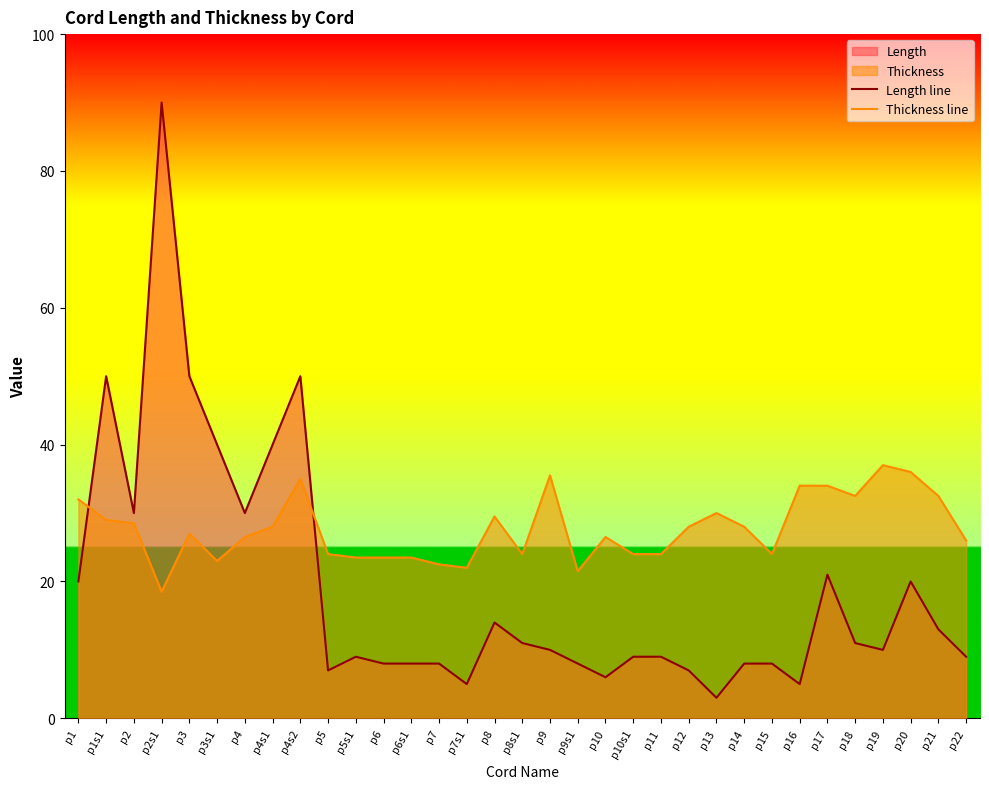

Read the Length line value at p3s1.

40.0